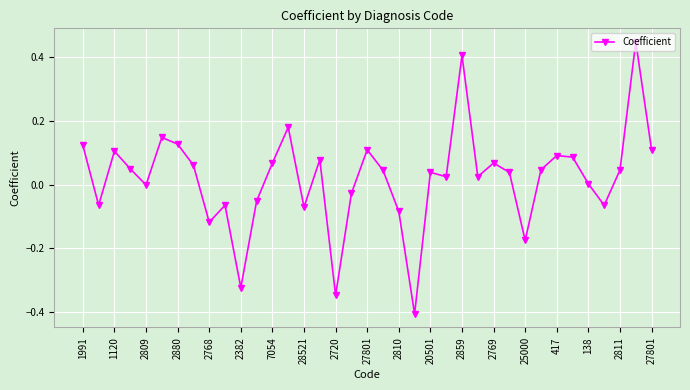

True or false: there are more than 2 points higher than both neighbors.

True